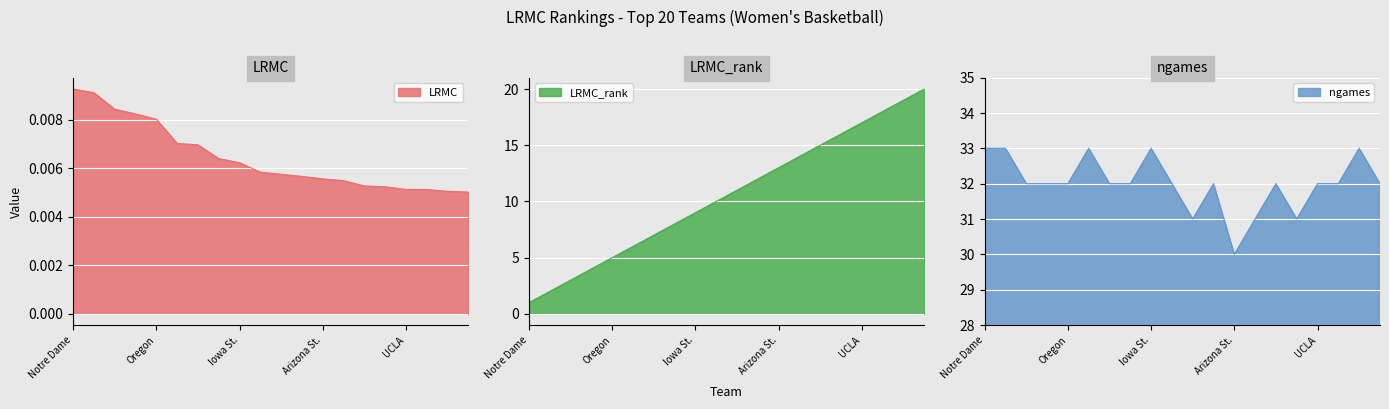

What is the spread (max minus min) of values at UCLA?

32.0